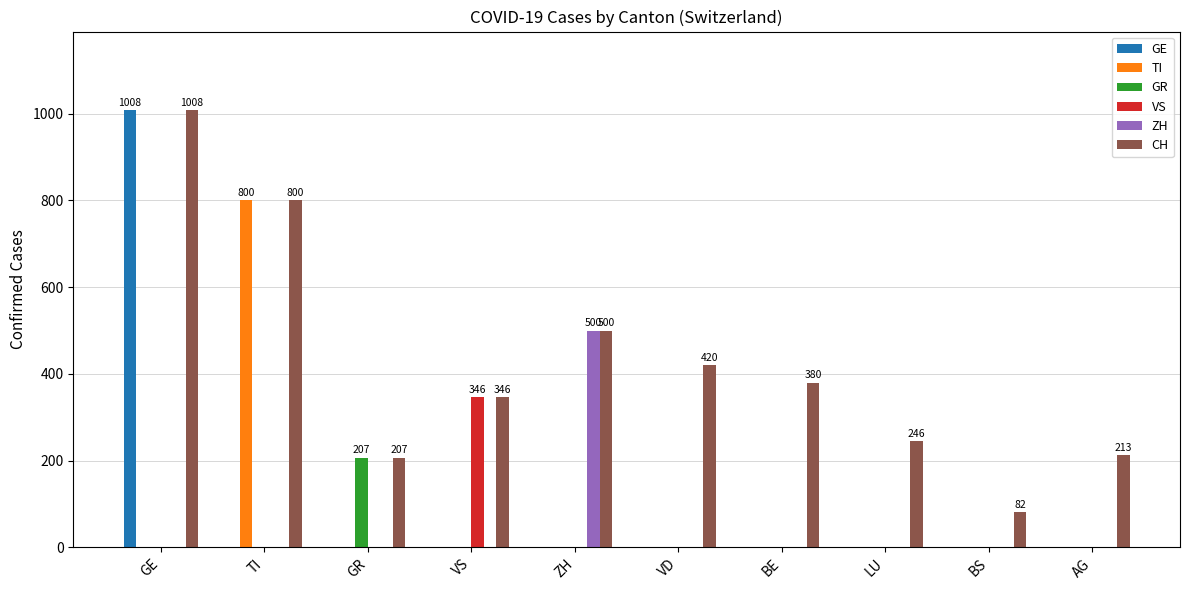

Reading right to left, what are all the values shown in this chart?

GE: AG=0	BS=0	LU=0	BE=0	VD=0	ZH=0	VS=0	GR=0	TI=0	GE=1008
TI: AG=0	BS=0	LU=0	BE=0	VD=0	ZH=0	VS=0	GR=0	TI=800	GE=0
GR: AG=0	BS=0	LU=0	BE=0	VD=0	ZH=0	VS=0	GR=207	TI=0	GE=0
VS: AG=0	BS=0	LU=0	BE=0	VD=0	ZH=0	VS=346	GR=0	TI=0	GE=0
ZH: AG=0	BS=0	LU=0	BE=0	VD=0	ZH=500	VS=0	GR=0	TI=0	GE=0
CH: AG=213	BS=82	LU=246	BE=380	VD=420	ZH=500	VS=346	GR=207	TI=800	GE=1008